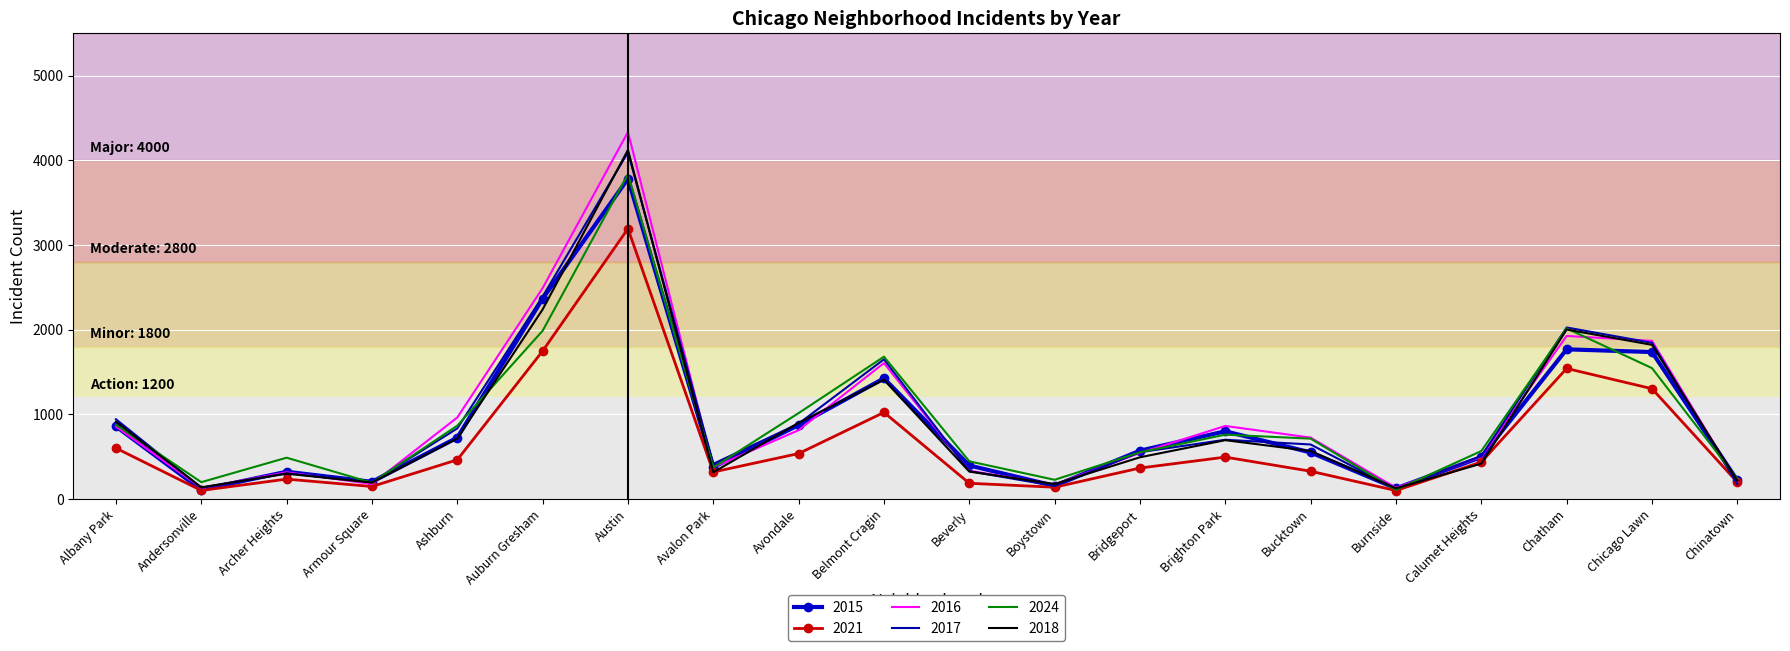

True or false: 2021 has more than 1 interior local peaks.

True